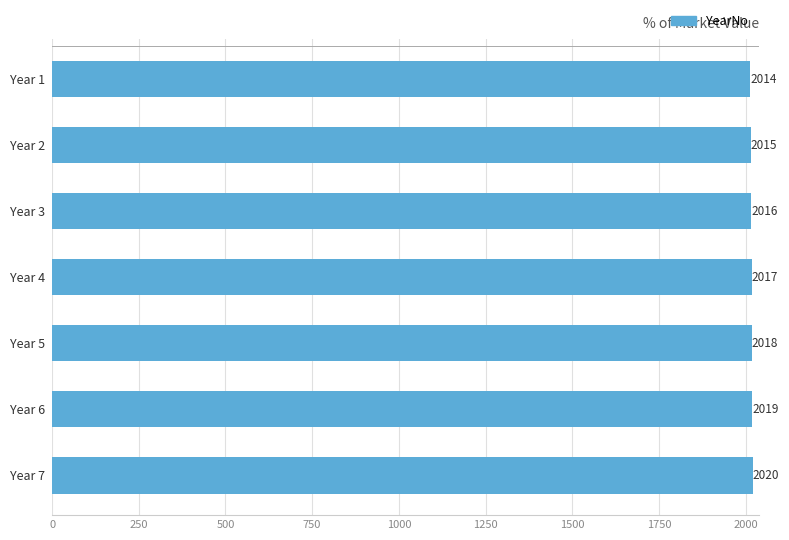

List the labels in order of value, smallest first.

Year 1, Year 2, Year 3, Year 4, Year 5, Year 6, Year 7